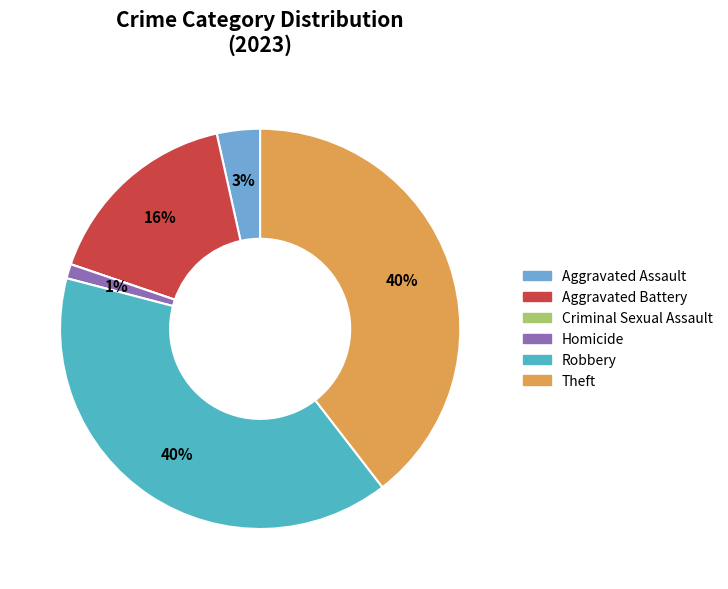

Is Aggravated Battery the majority of the pie?

No